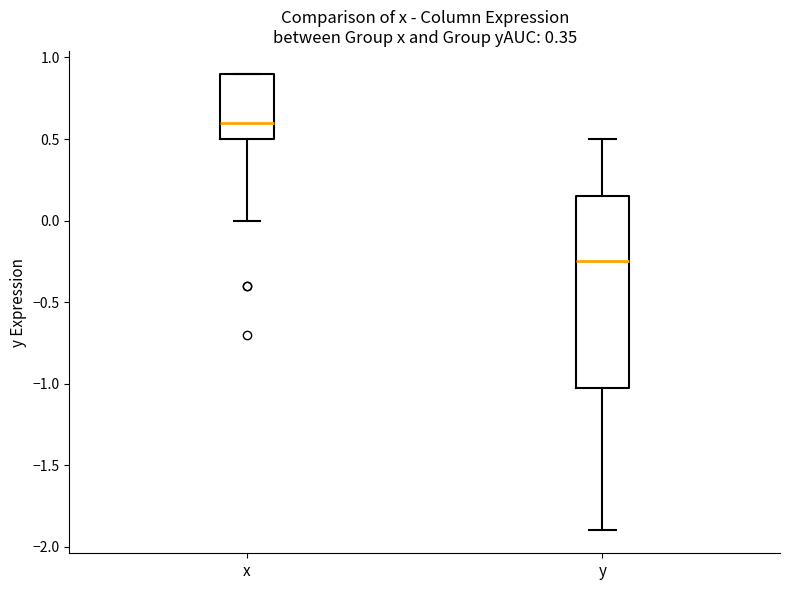

Which box has the lowest median line?

y